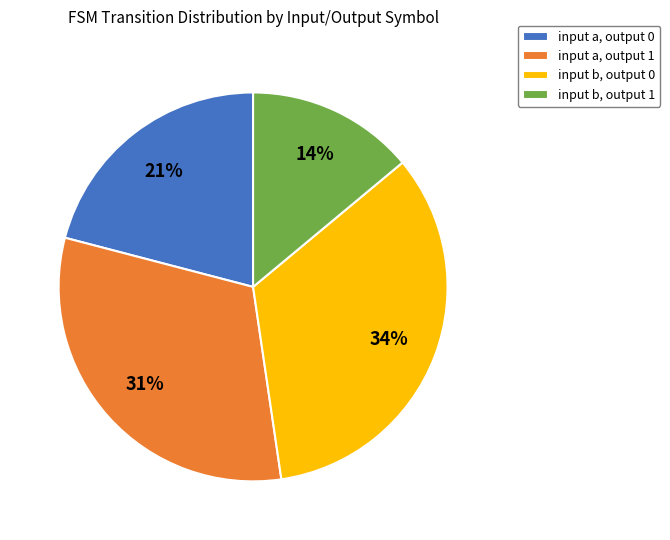

What is the smallest slice in the pie chart?

input b, output 1